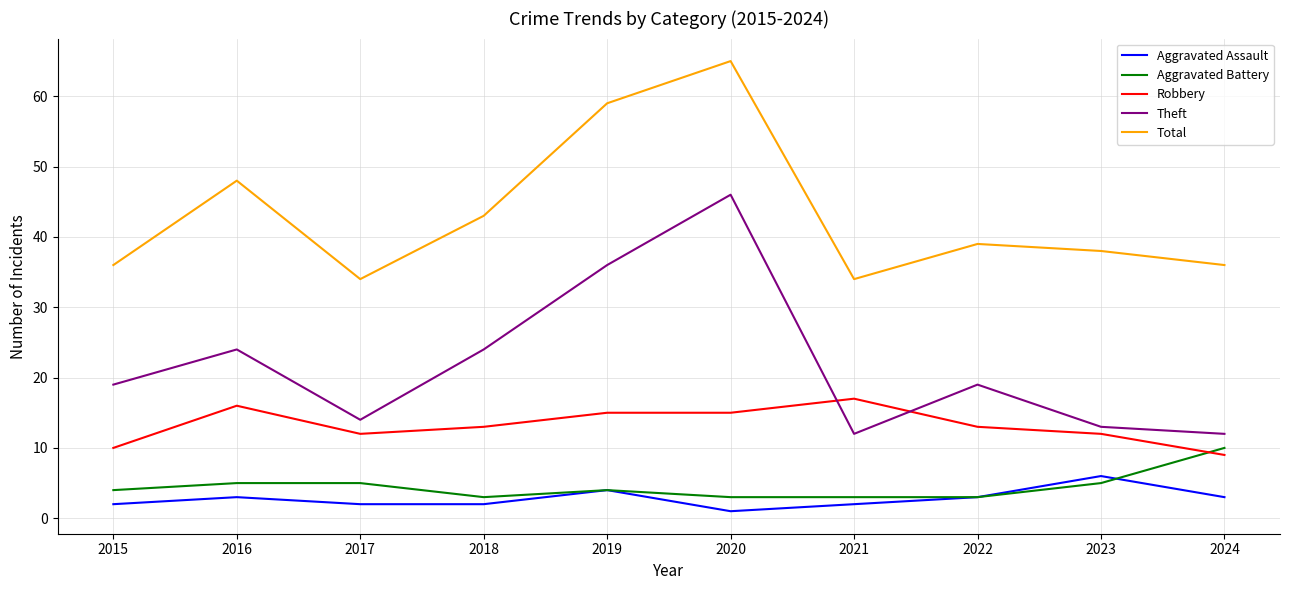

Reading left to right, transcribe all the data shown in this chart.

Aggravated Assault: 2	3	2	2	4	1	2	3	6	3
Aggravated Battery: 4	5	5	3	4	3	3	3	5	10
Robbery: 10	16	12	13	15	15	17	13	12	9
Theft: 19	24	14	24	36	46	12	19	13	12
Total: 36	48	34	43	59	65	34	39	38	36